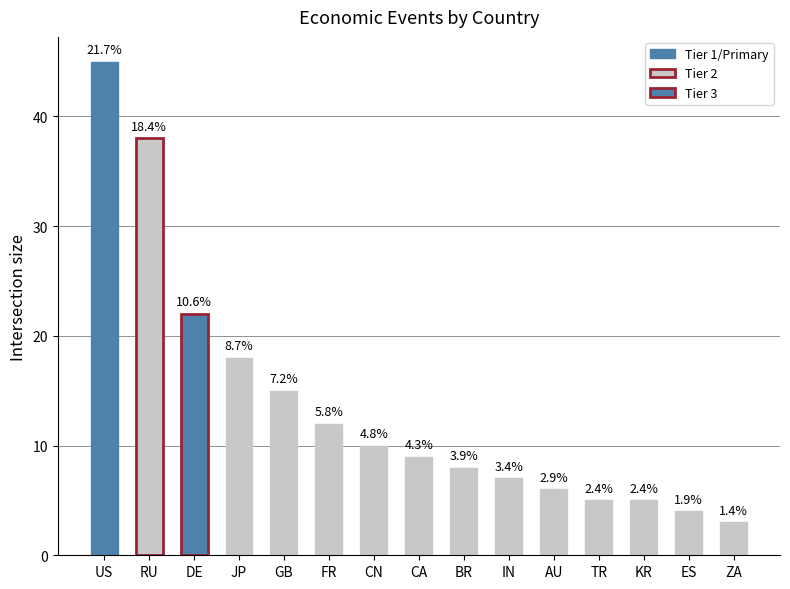

At which label is the value closest to 24?

DE